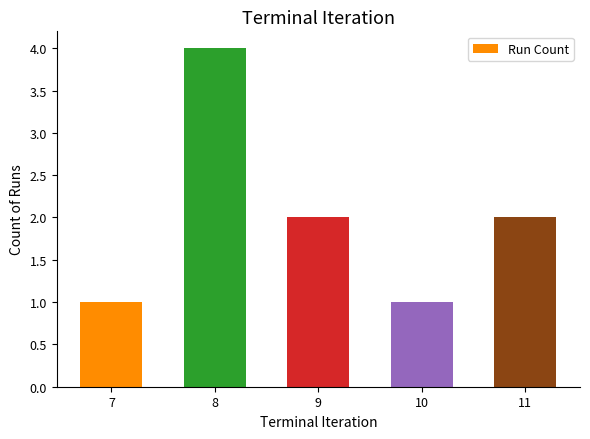

Reading right to left, transcribe all the data shown in this chart.

2	1	2	4	1